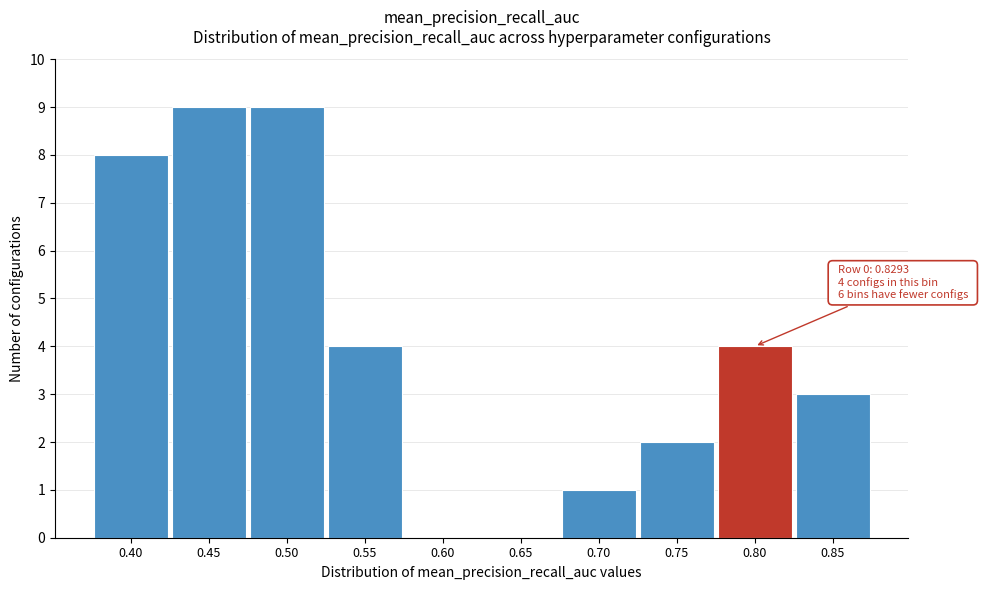

Reading left to right, transcribe all the data shown in this chart.

0.40=8	0.45=9	0.50=9	0.55=4	0.60=0	0.65=0	0.70=1	0.75=2	0.80=4	0.85=3